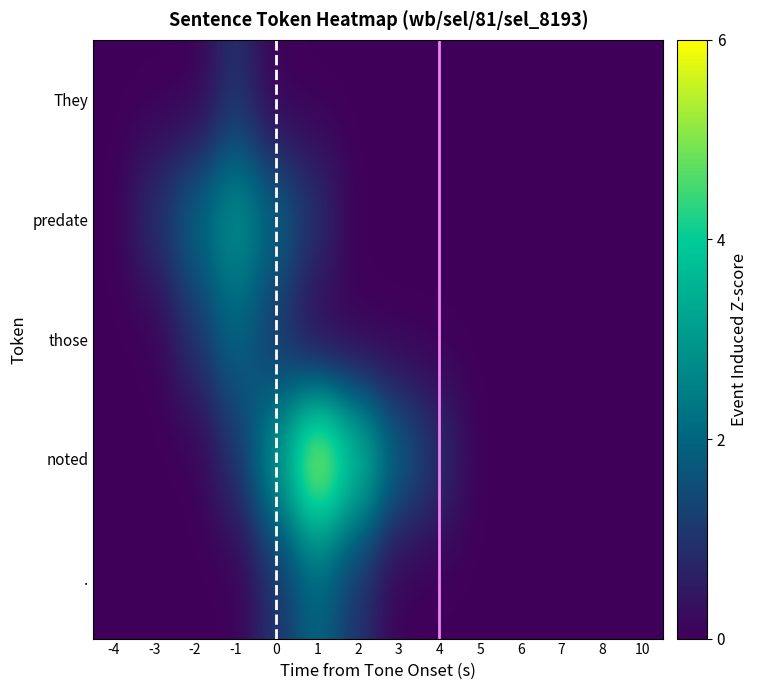

At how many categories does at least one series exceed 5?

1